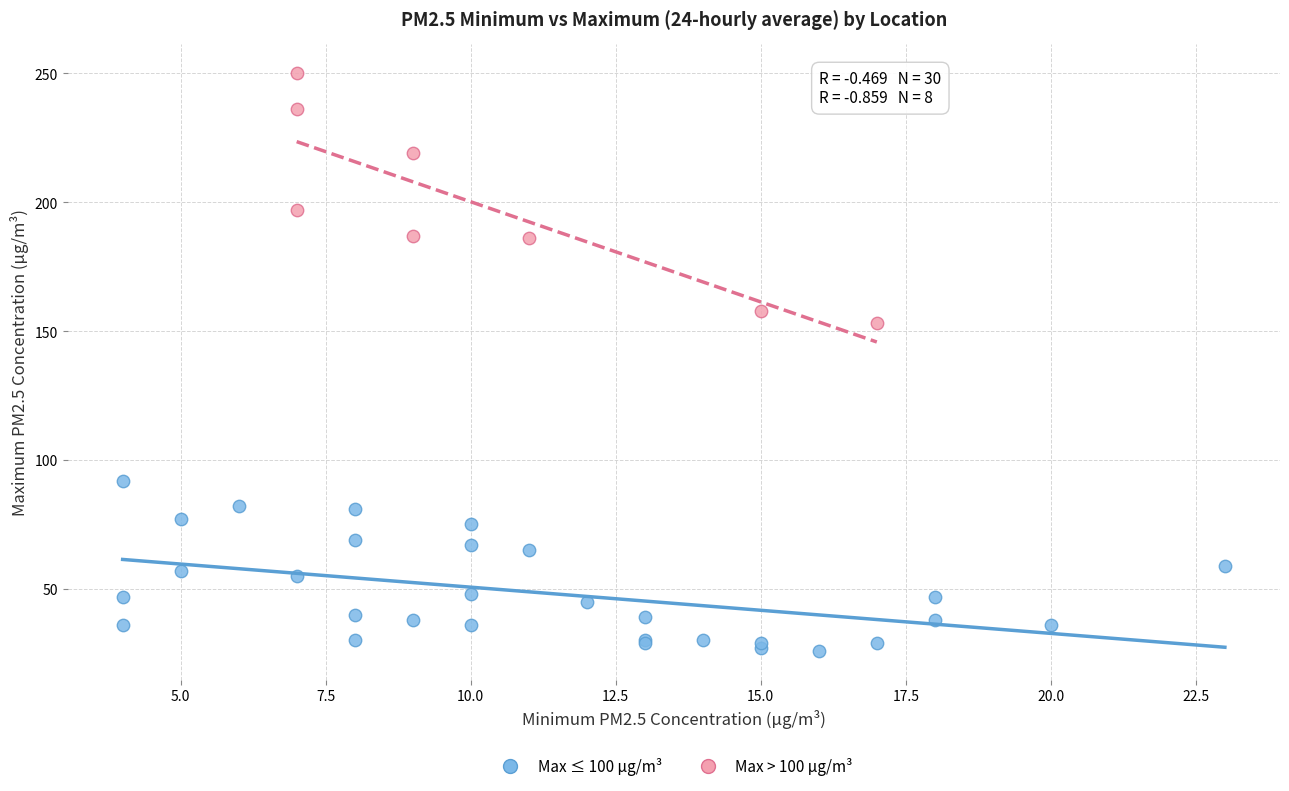

Which series contains the lowest Y value?

Max ≤ 100 µg/m³